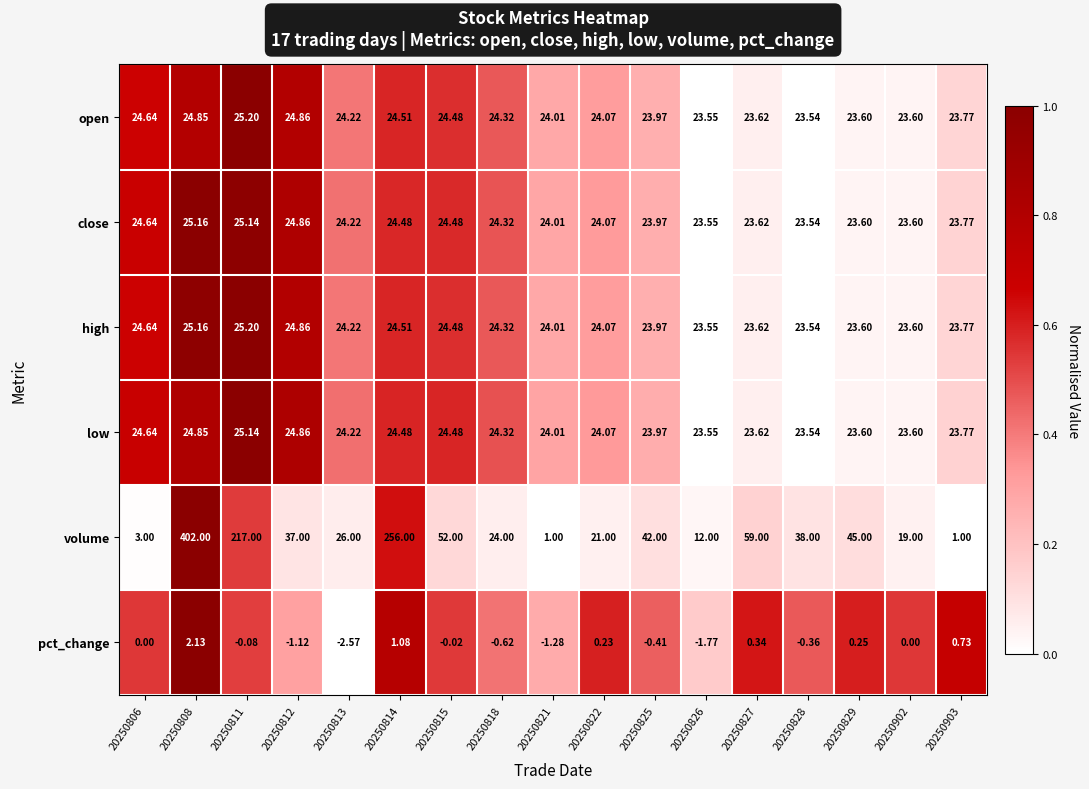

Which series changed the most between 20250811 and 20250814?

volume